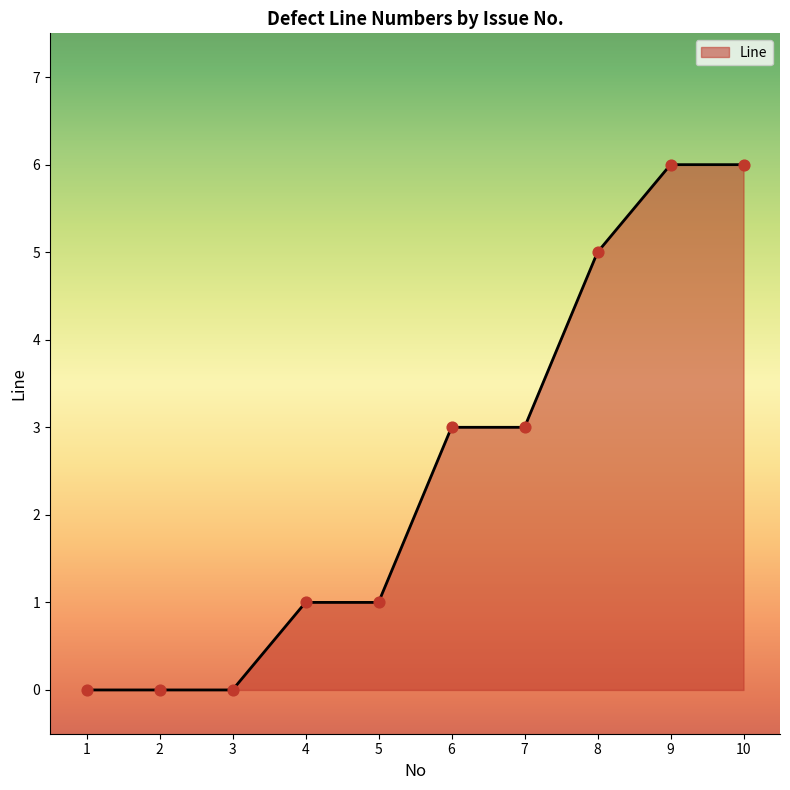

What is the change in value from 3 to 10?

+6